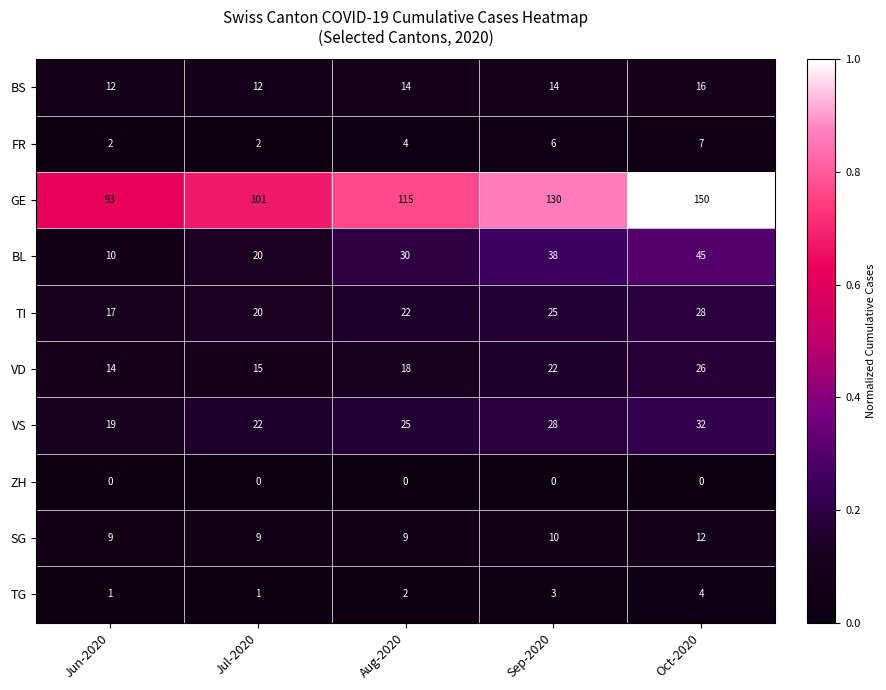

What is the maximum value shown in the chart?

150